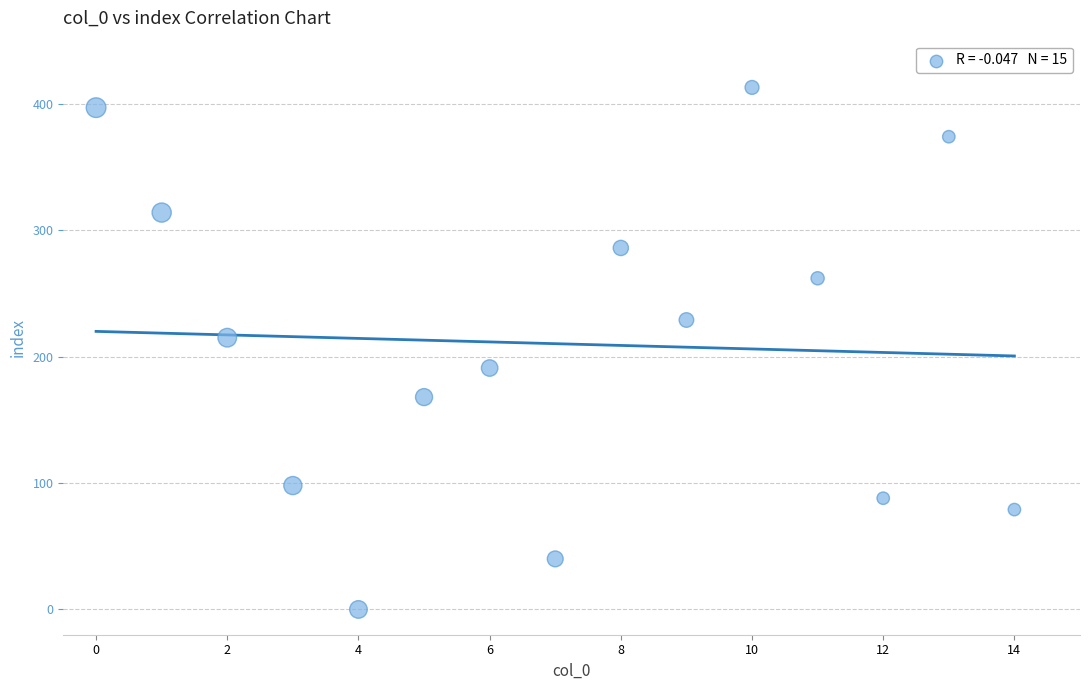

What is the range of Y values (max minus min)?

413